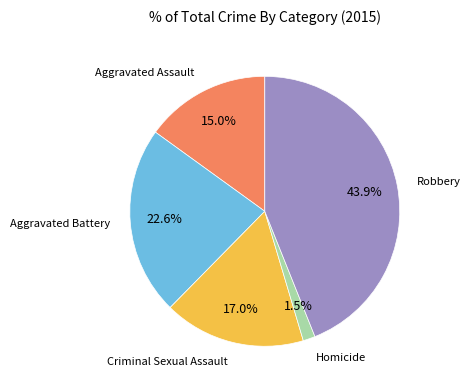

What is the largest slice in the pie chart?

Robbery